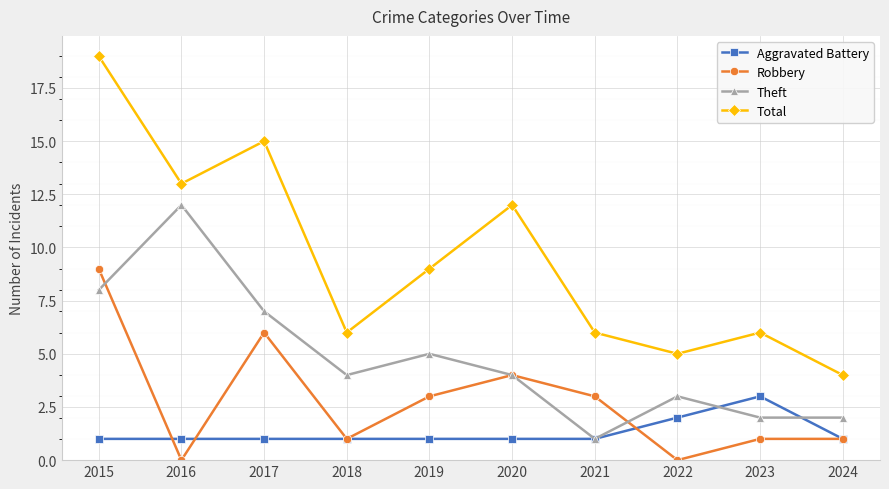

What value does the Aggravated Battery series have at 2016?

1